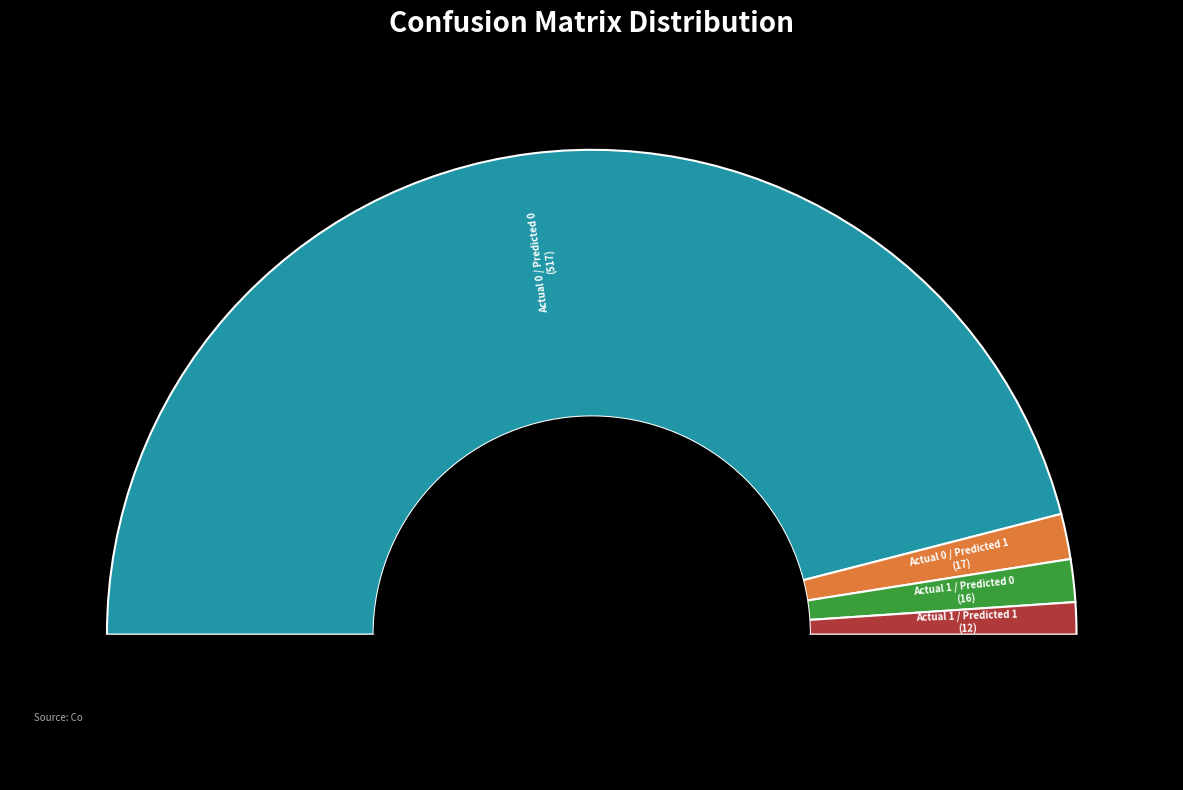

To the nearest percent, what percentage of the pie is Actual 1 / Predicted 0?

3%